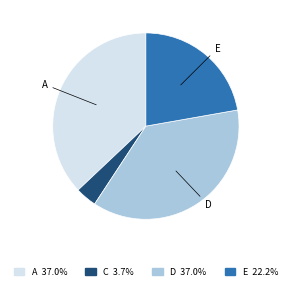

Is there any slice that represents more than half of the pie?

No